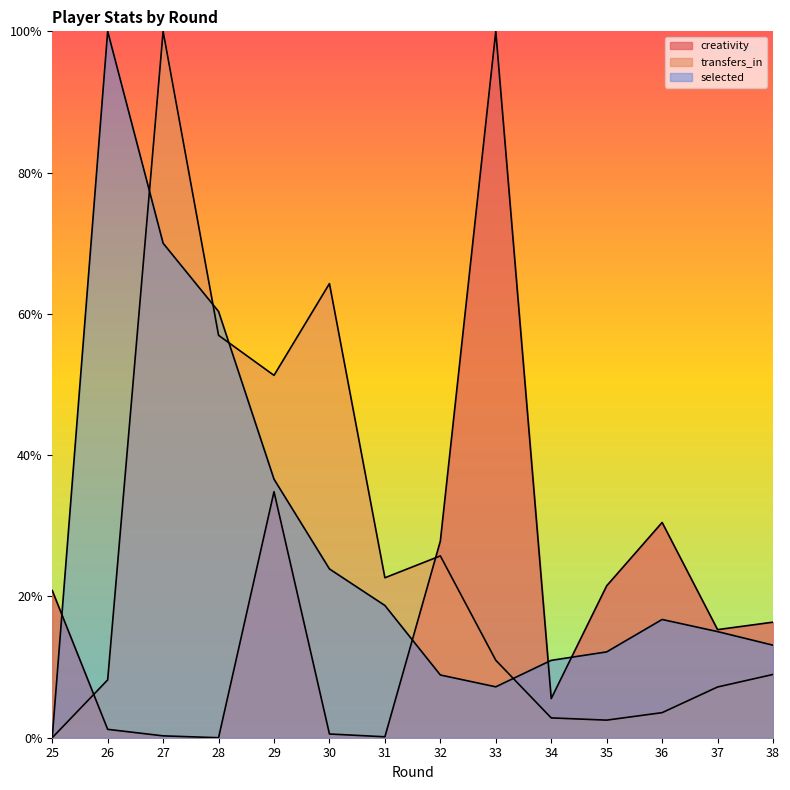

Which has a higher value, 35 or 29?

29